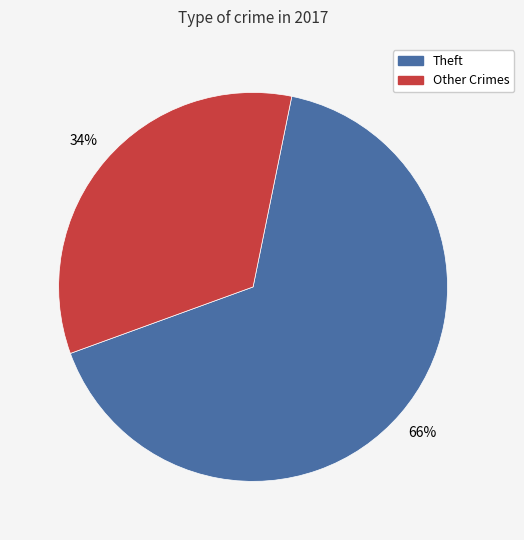

Does any single category account for the majority?

Yes